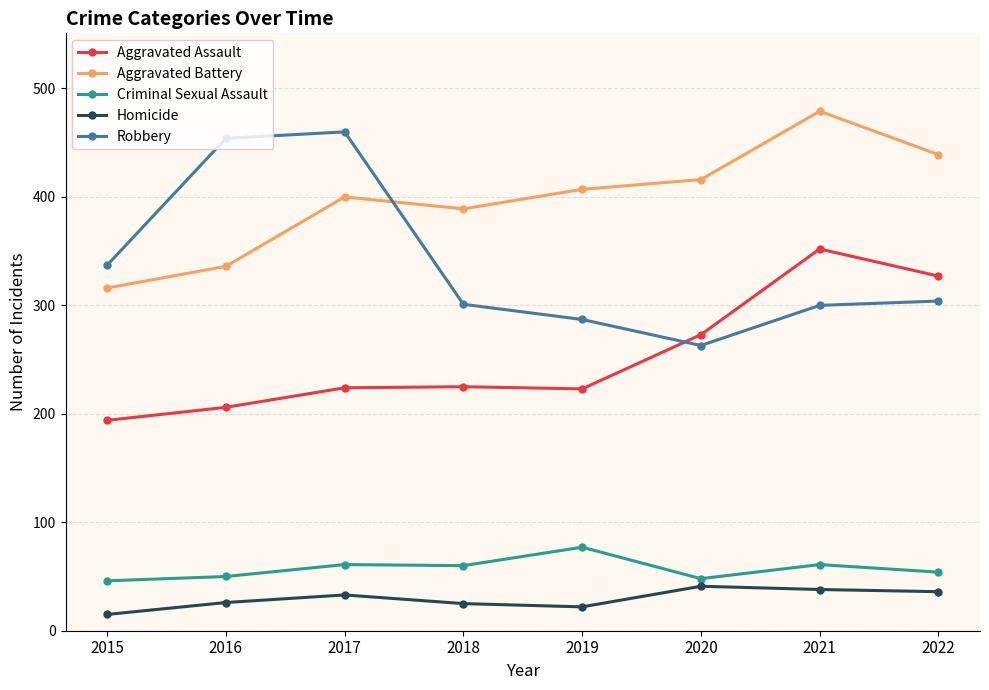

What is the total value across all series at 2022?

1160